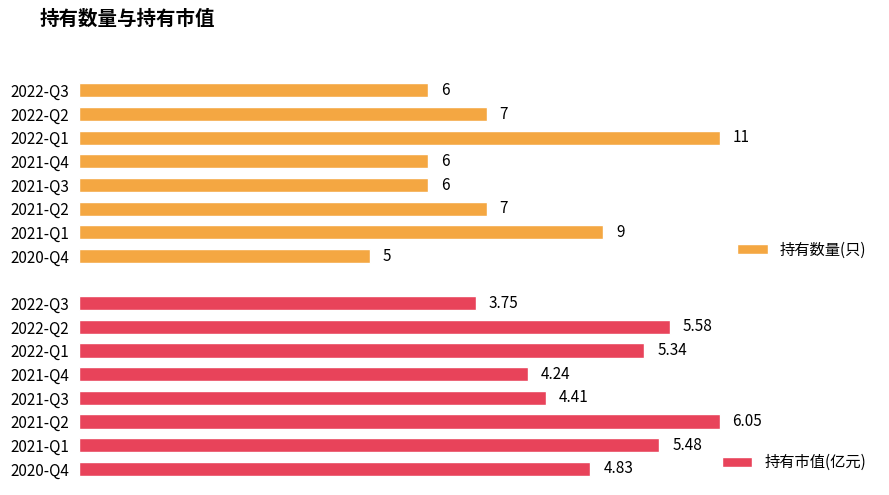

True or false: 持有市值(亿元) has a value of 7.9 at 2020-Q4.

False